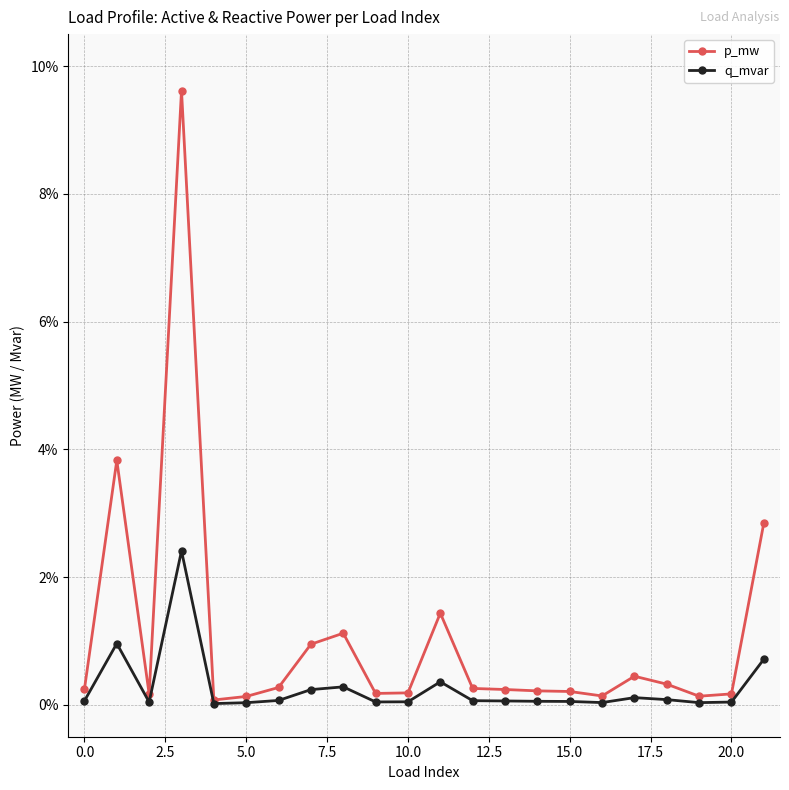

What is the difference between the maximum and minimum values in the p_mw series?

0.1